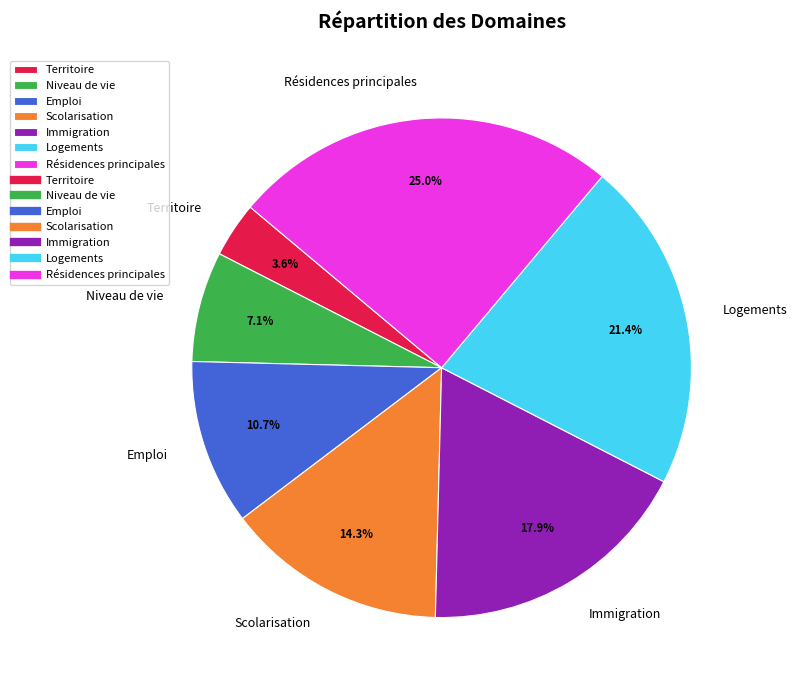

Between Niveau de vie and Résidences principales, which is larger?

Résidences principales